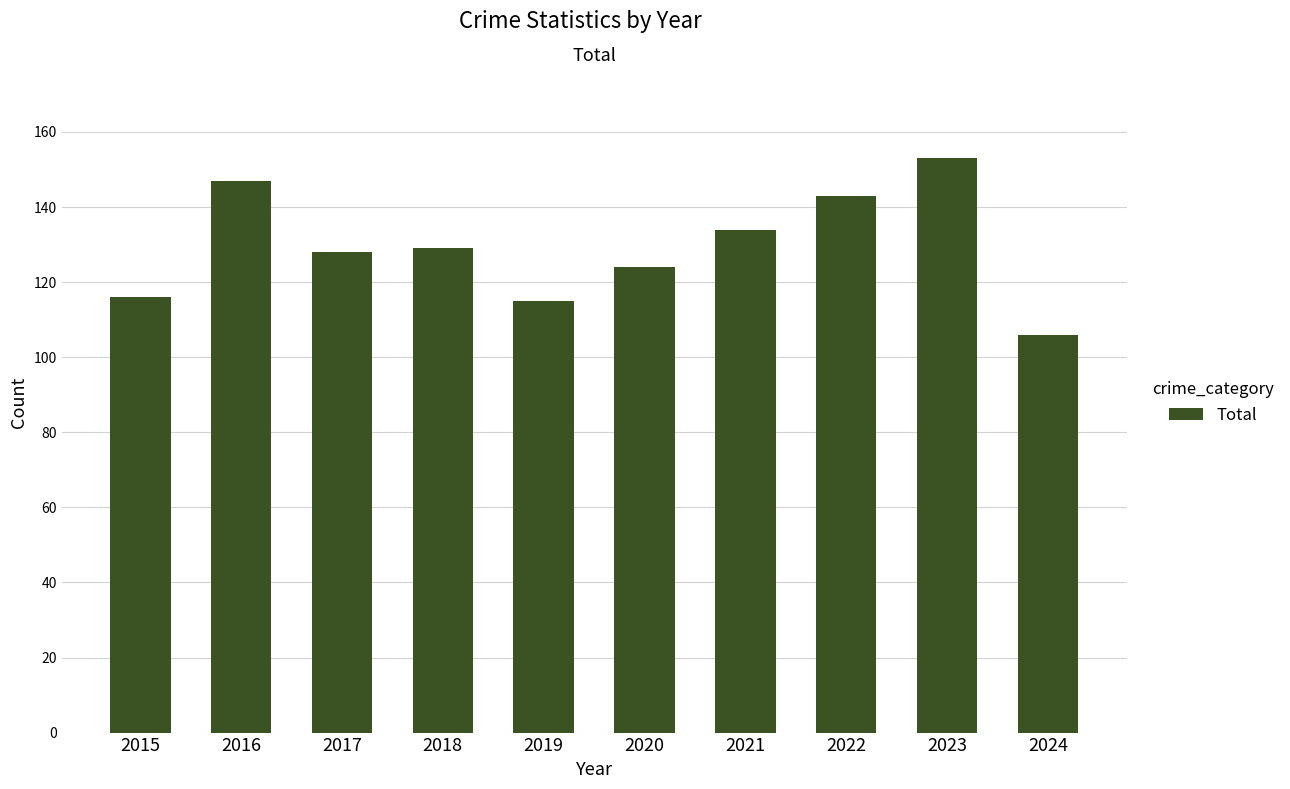

The chart shows a value of 150 at 2024. True or false?

False